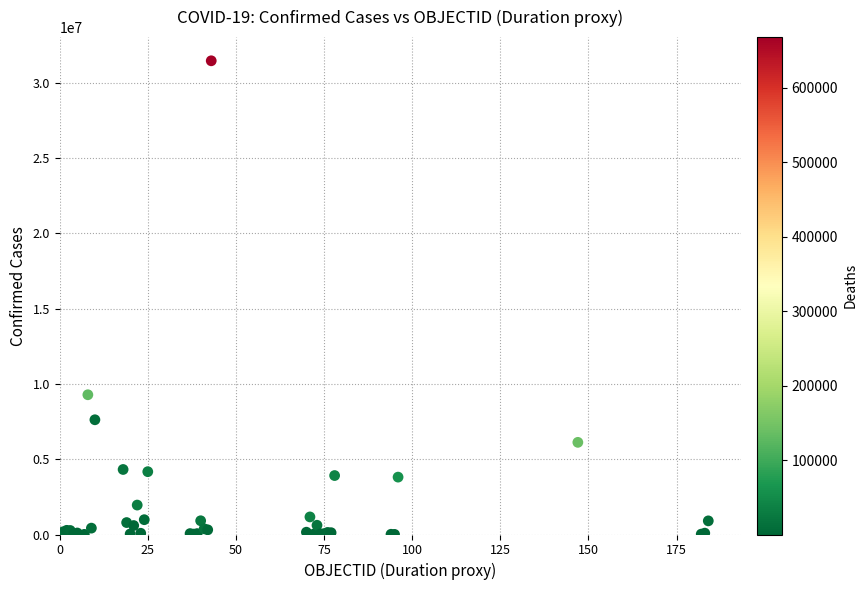

What Y value in the scatter plot is closest to 15726277?

9276618